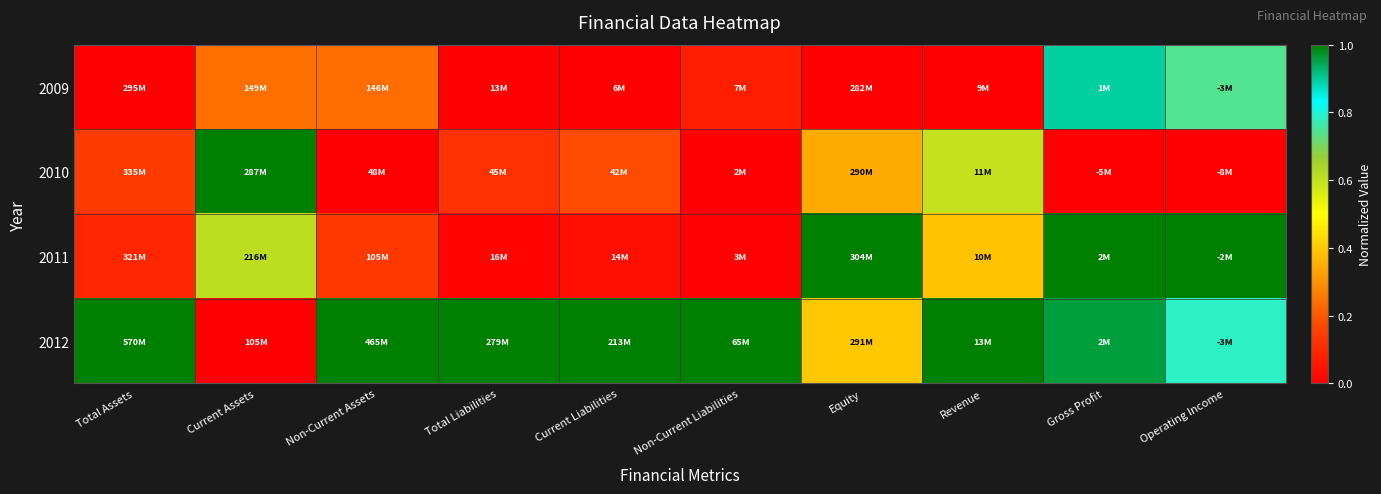

Reading left to right, what are all the values shown in this chart?

2009: Total Assets=0.0	Current Assets=0.2	Non-Current Assets=0.2	Total Liabilities=0.0	Current Liabilities=0.0	Non-Current Liabilities=0.1	Equity=0.0	Revenue=0.0	Gross Profit=0.9	Operating Income=0.7
2010: Total Assets=0.1	Current Assets=1.0	Non-Current Assets=0.0	Total Liabilities=0.1	Current Liabilities=0.2	Non-Current Liabilities=0.0	Equity=0.3	Revenue=0.6	Gross Profit=0.0	Operating Income=0.0
2011: Total Assets=0.1	Current Assets=0.6	Non-Current Assets=0.1	Total Liabilities=0.0	Current Liabilities=0.0	Non-Current Liabilities=0.0	Equity=1.0	Revenue=0.4	Gross Profit=1.0	Operating Income=1.0
2012: Total Assets=1.0	Current Assets=0.0	Non-Current Assets=1.0	Total Liabilities=1.0	Current Liabilities=1.0	Non-Current Liabilities=1.0	Equity=0.4	Revenue=1.0	Gross Profit=1.0	Operating Income=0.8